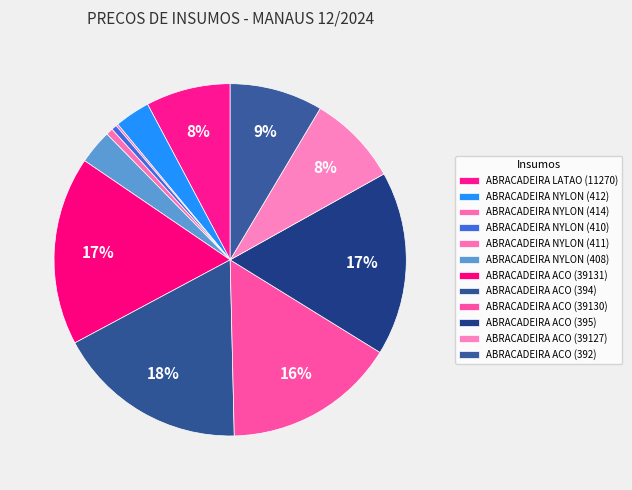

Does ABRACADEIRA NYLON (408) account for over 50% of the chart?

No